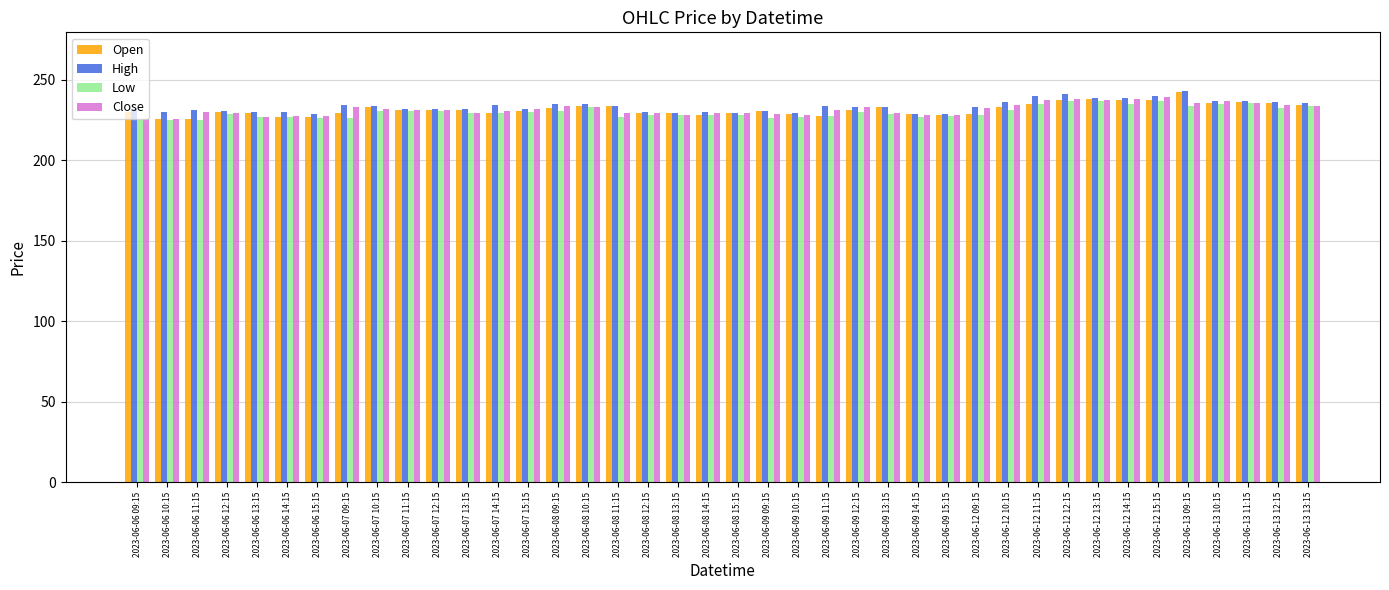

Is the value of Low at 2023-06-09 15:15 greater than the value of Close at 2023-06-07 09:15?

No